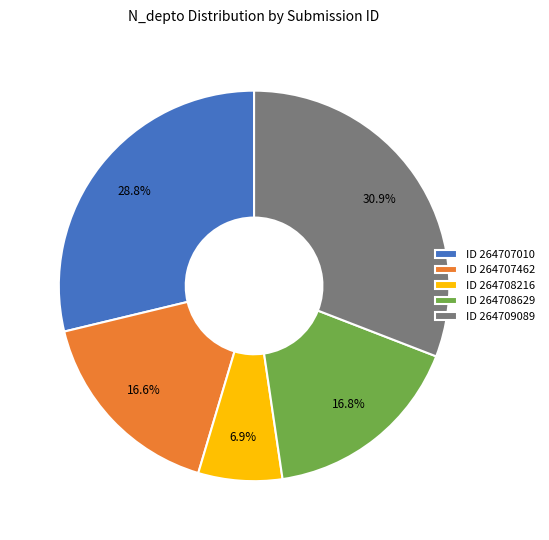

Does ID 264708216 account for over 50% of the chart?

No